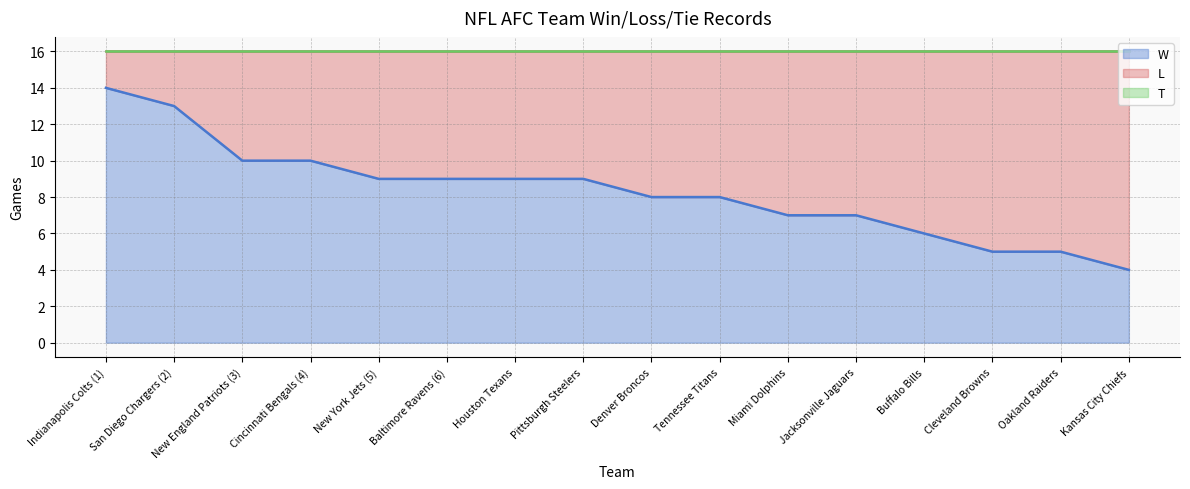

What is the average value?

8